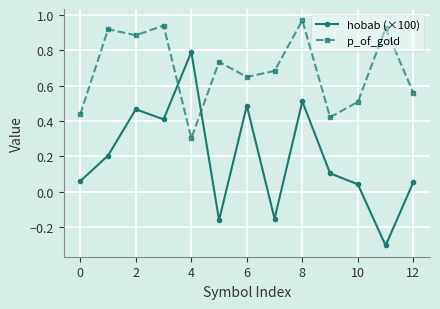

At how many categories does at least one series exceed 0?

13